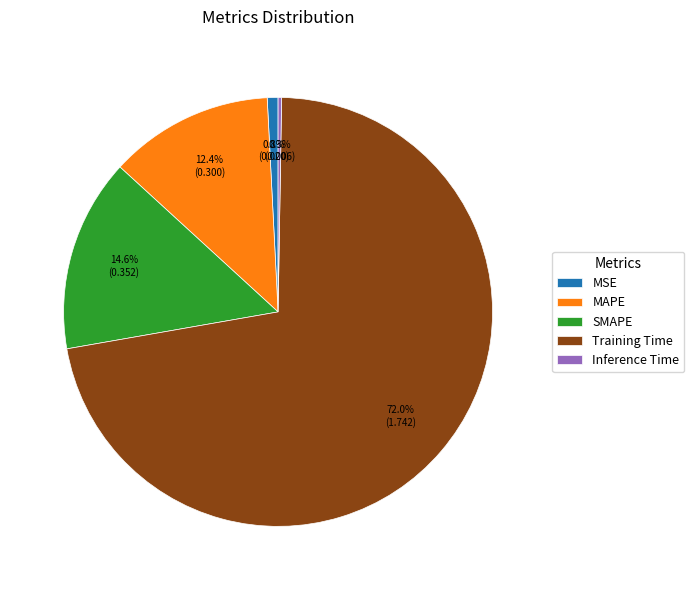

Which category has the biggest portion of the pie?

Training Time